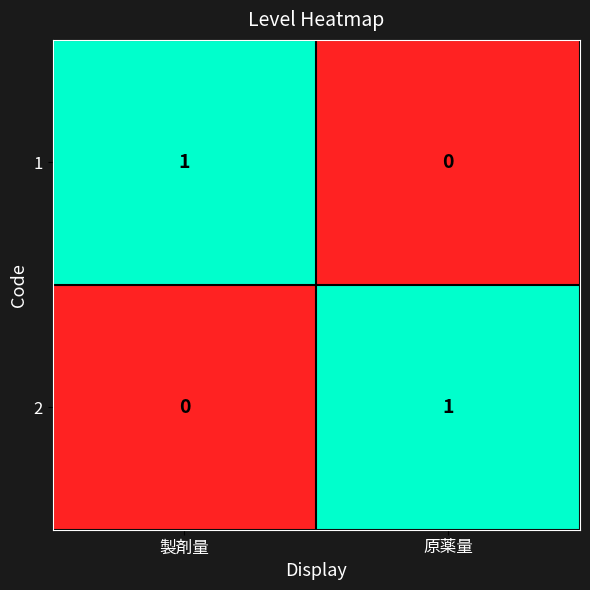

Where is 1 nearest to the value 0?

原薬量